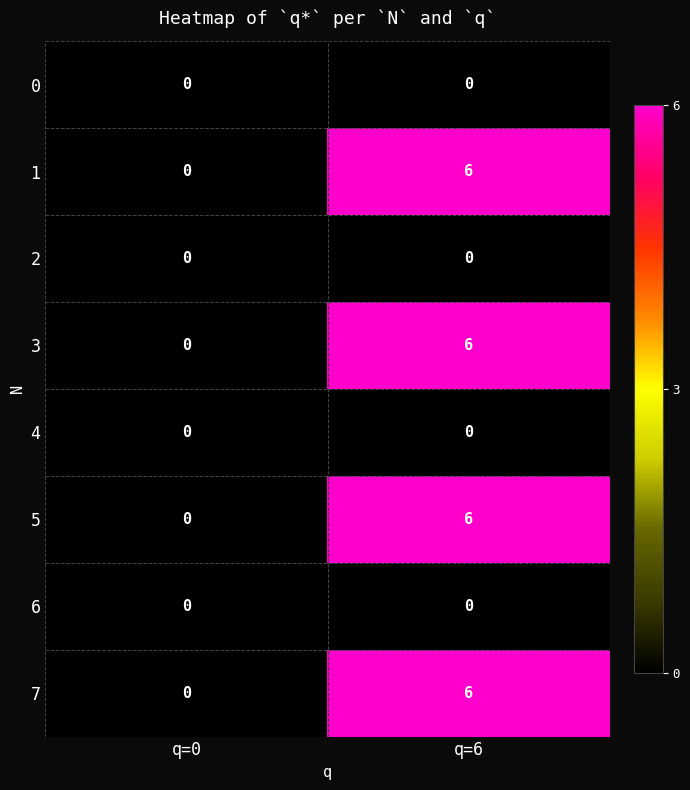

Is it true that 4 equals 0 at q=0?

True